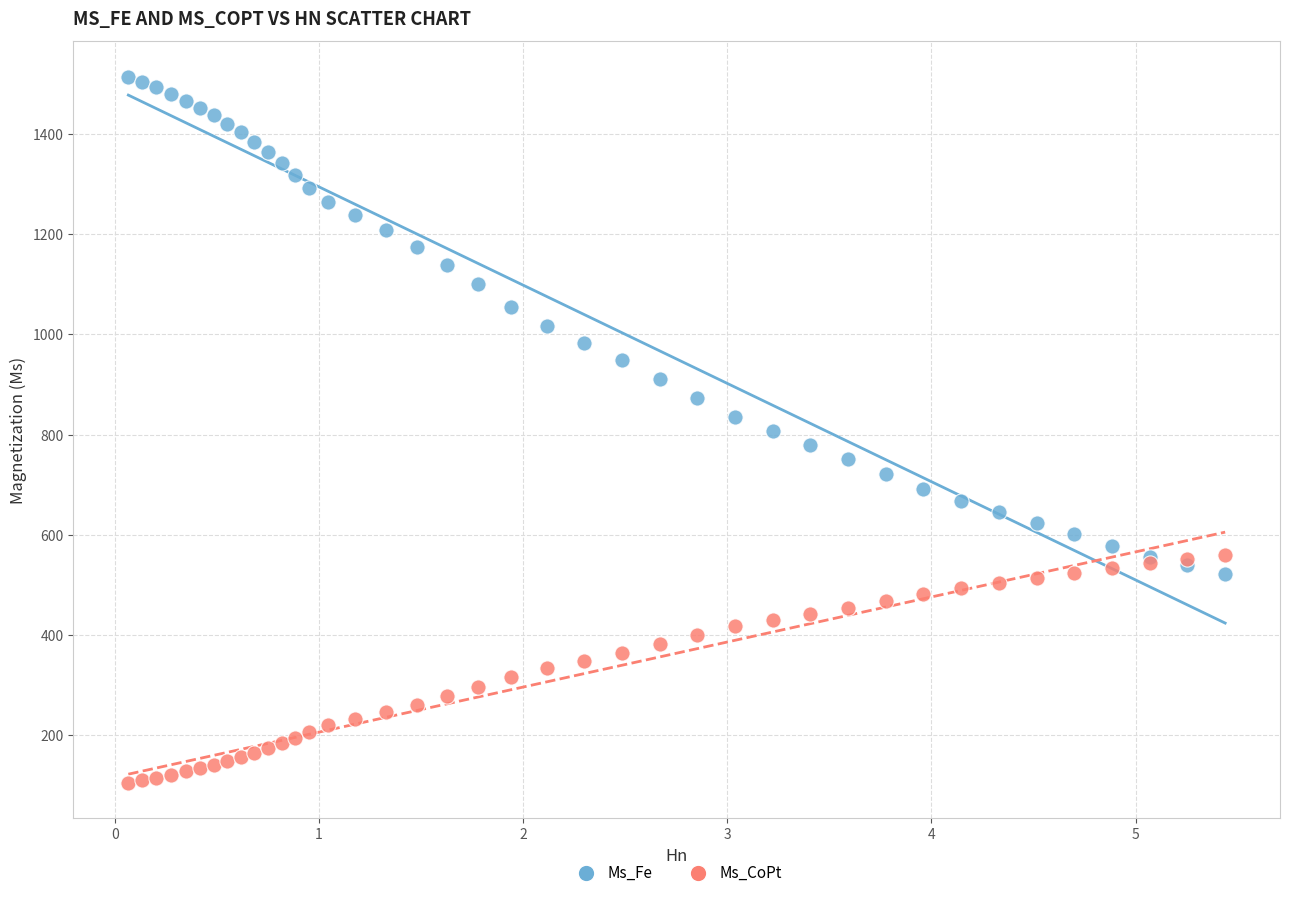

What is the X range (max minus min) for the scatter plot?

5.4